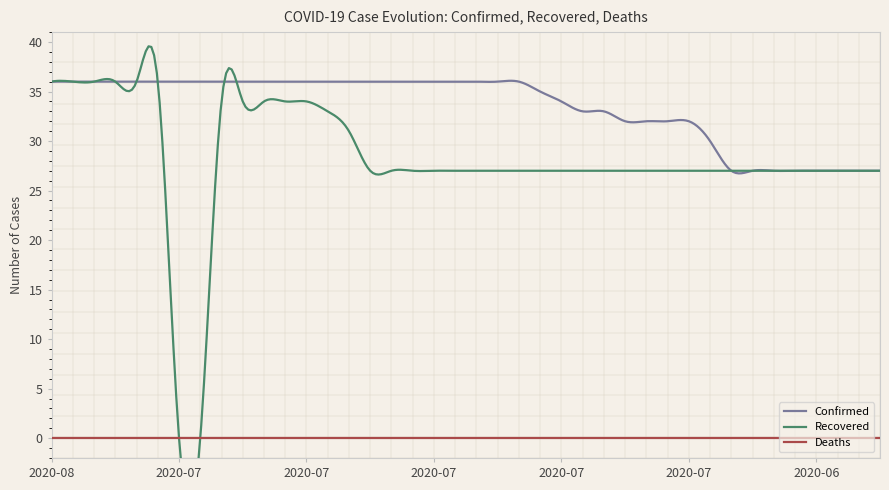

Is the value of Confirmed at 2020-07-10 greater than the value of Deaths at 2020-07-05?

Yes